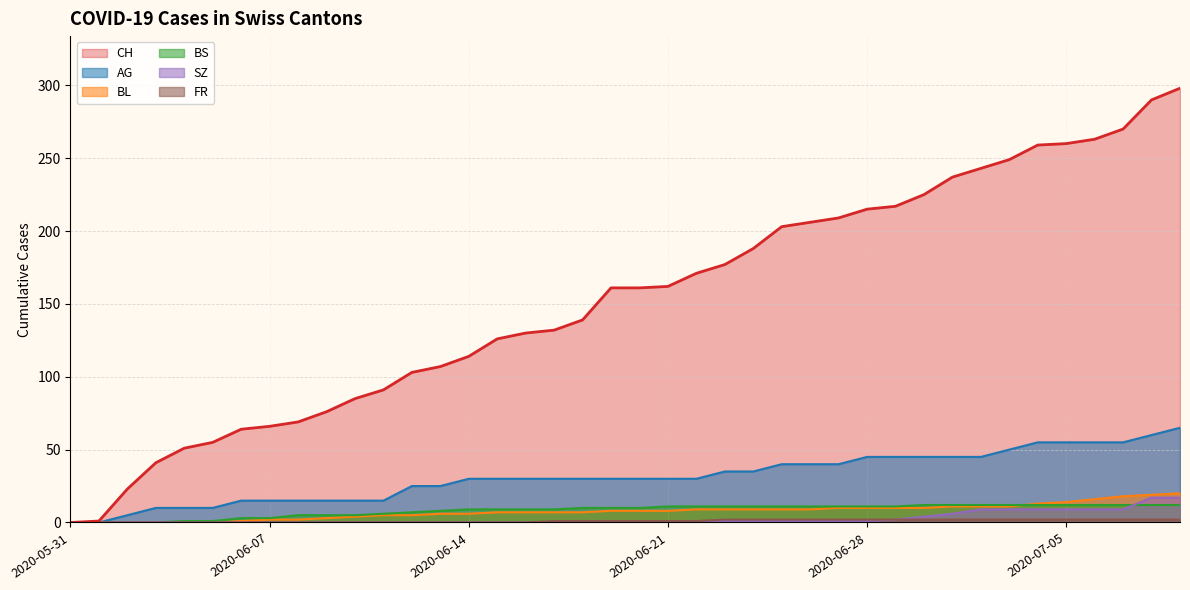

How many values in the CH series exceed 161?

19